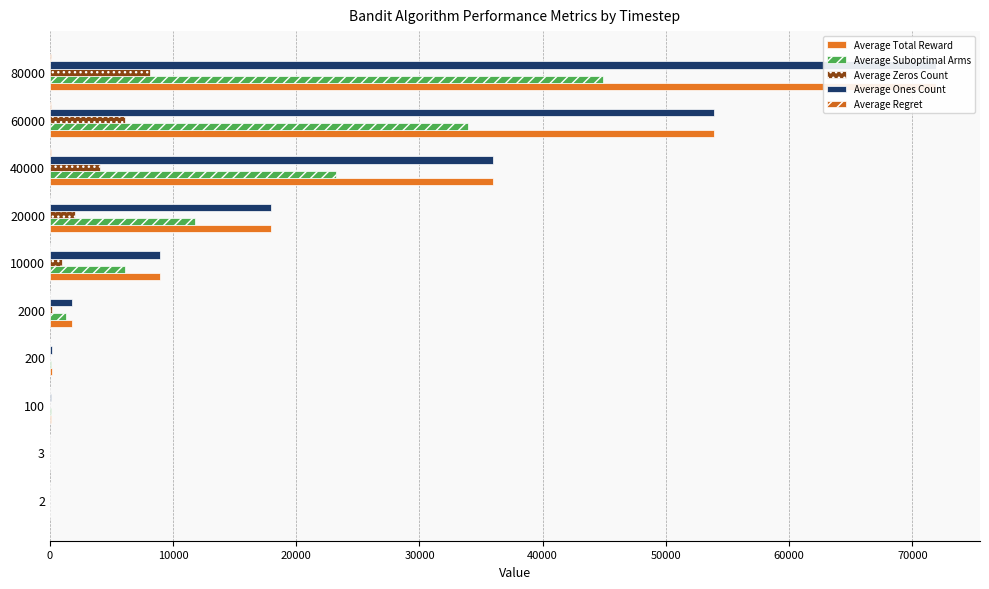

How many data points in Average Zeros Count are less than 1021?

5